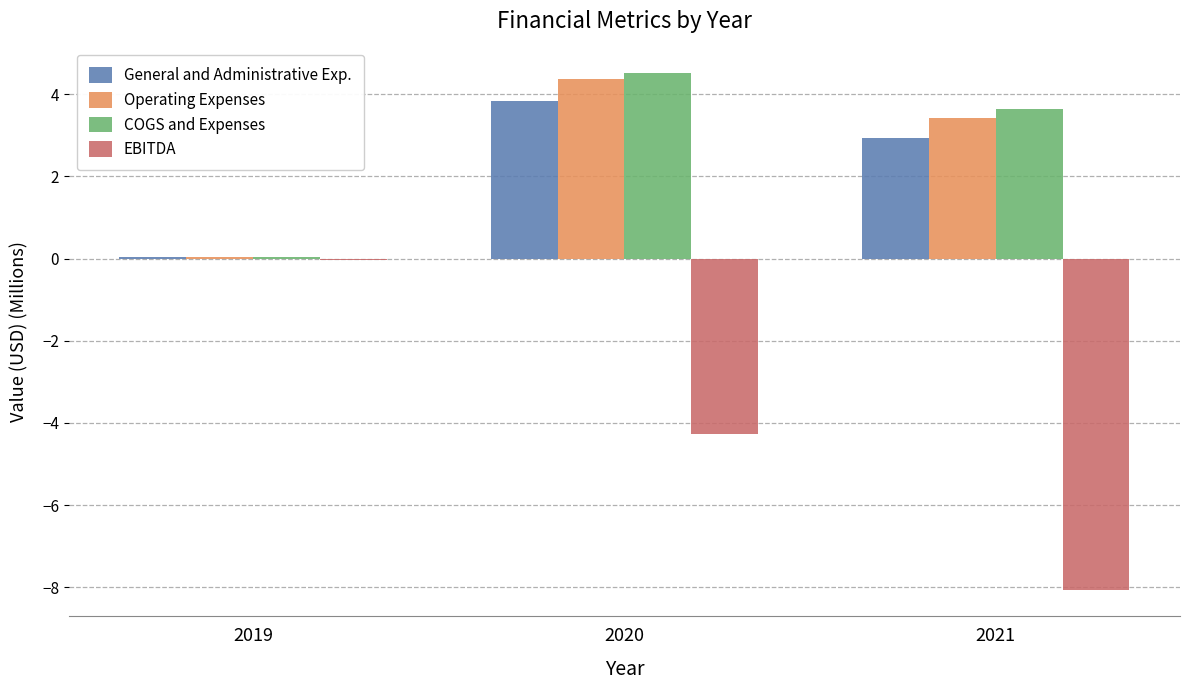

What is the maximum value for Operating Expenses?

4.4